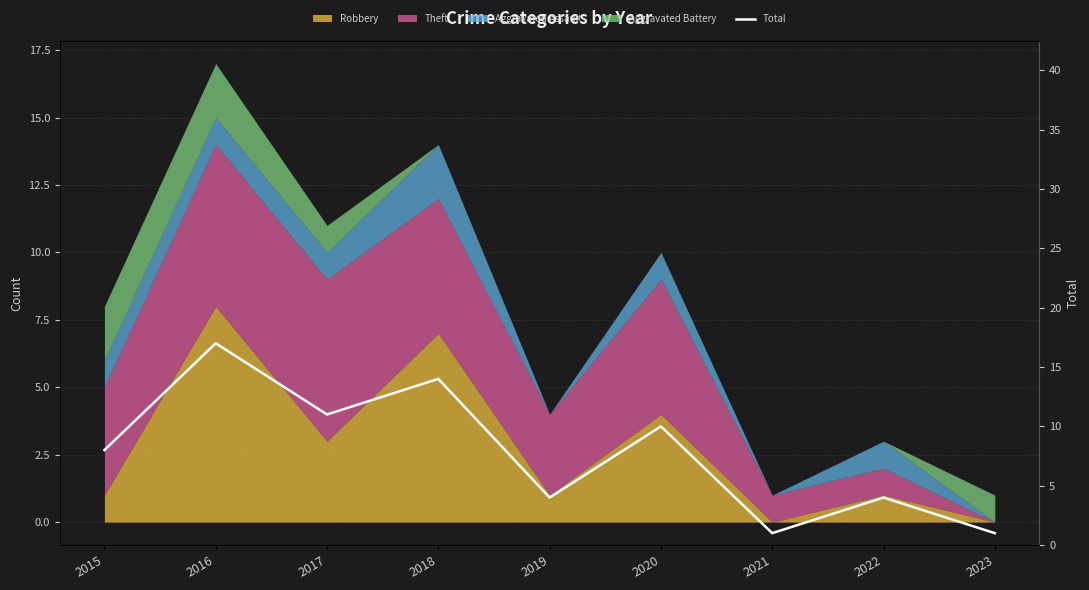

What is the change in value from 2019 to 2020?

+6